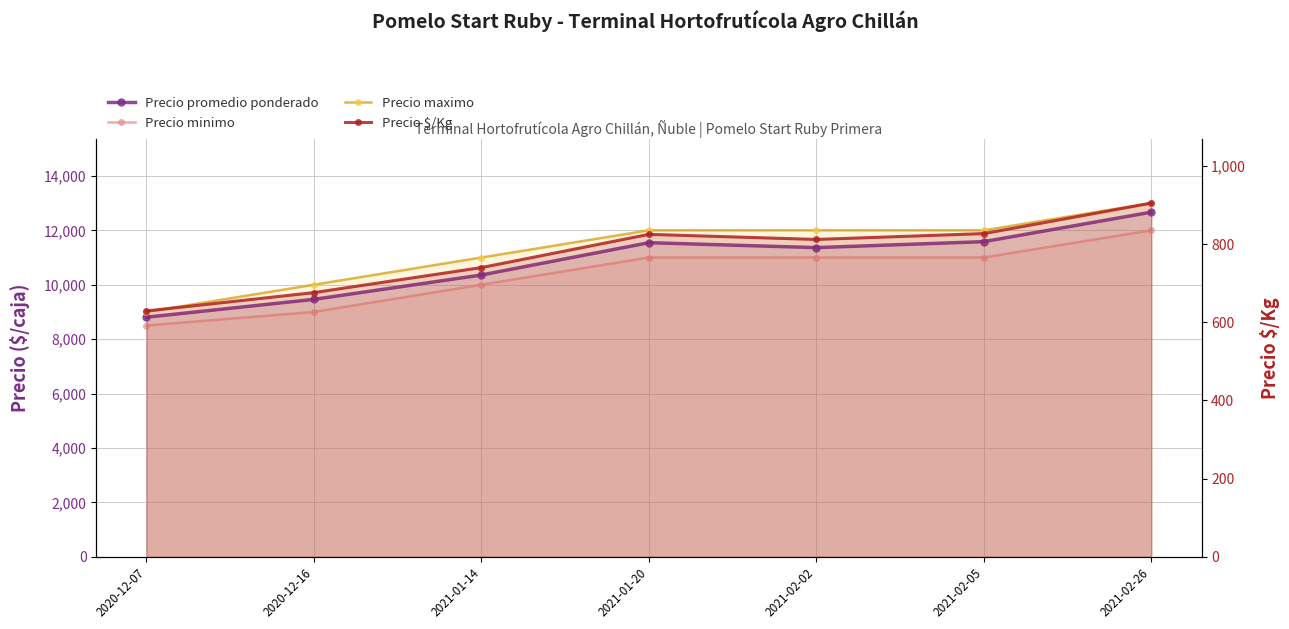

What is the difference between the maximum and minimum values in the Precio promedio ponderado series?

3861